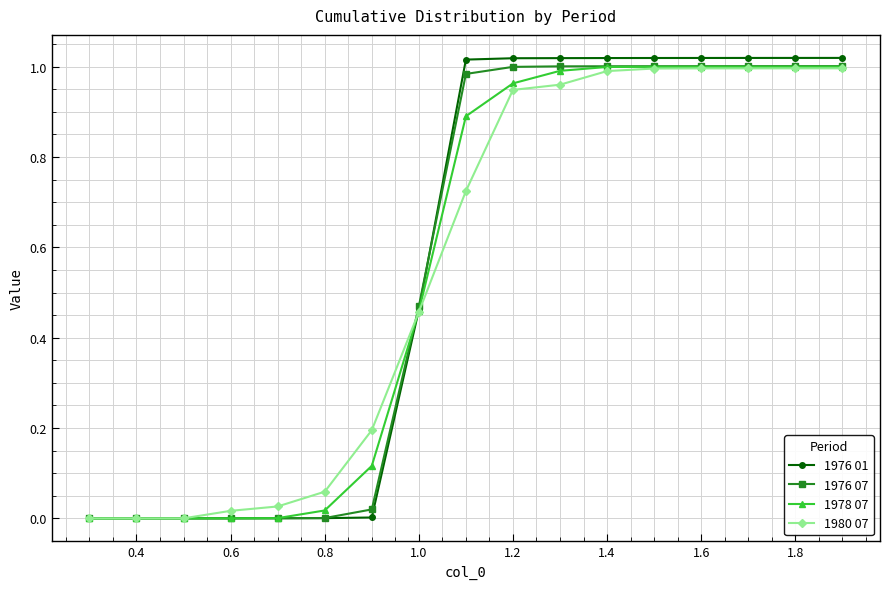

Which series has the largest range (max minus min)?

1976 01